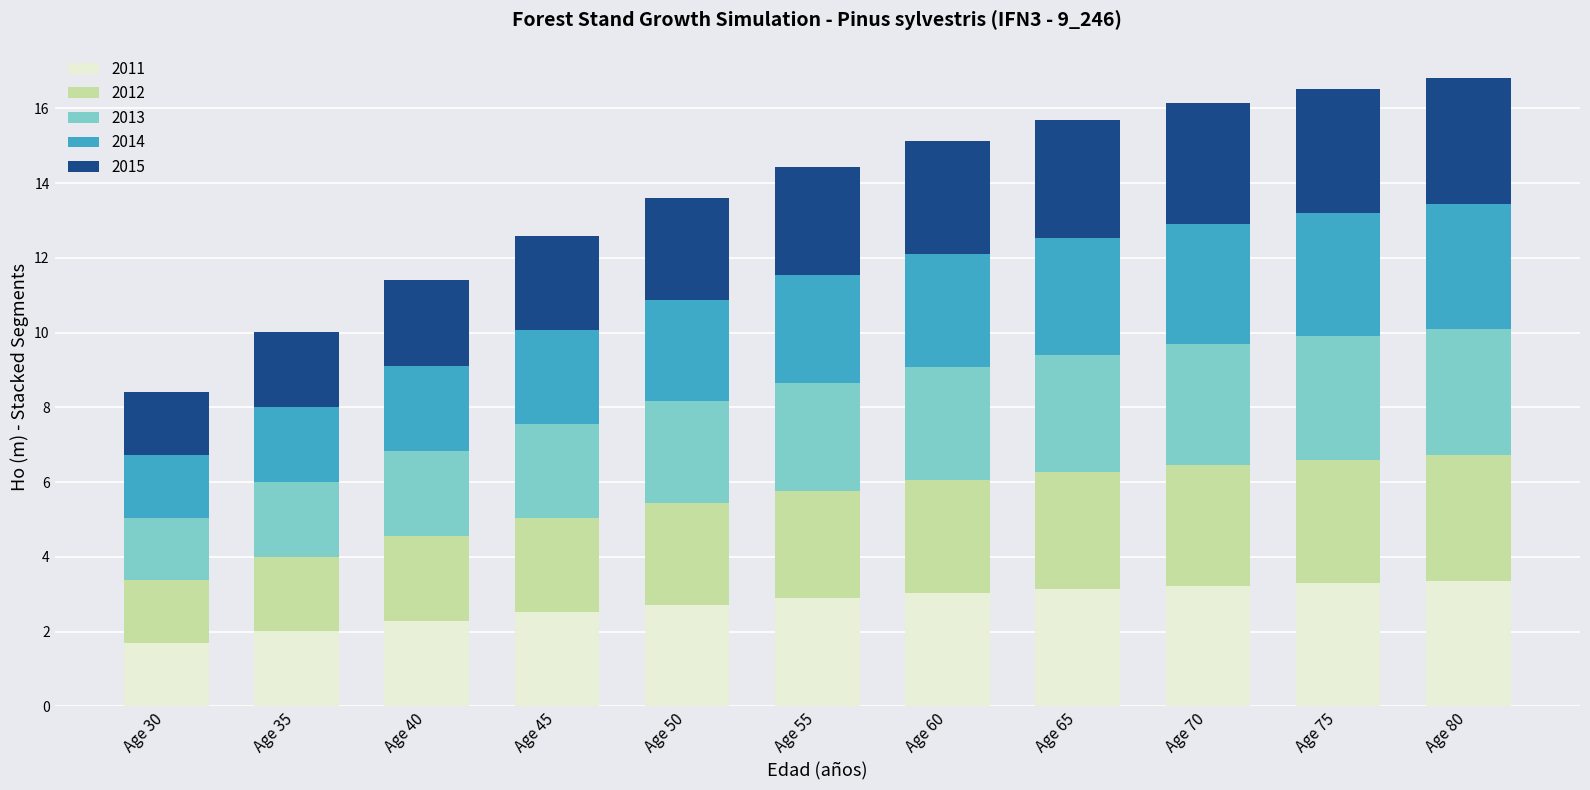

What is the difference between the maximum and second lowest values in the 2011 series?

1.4